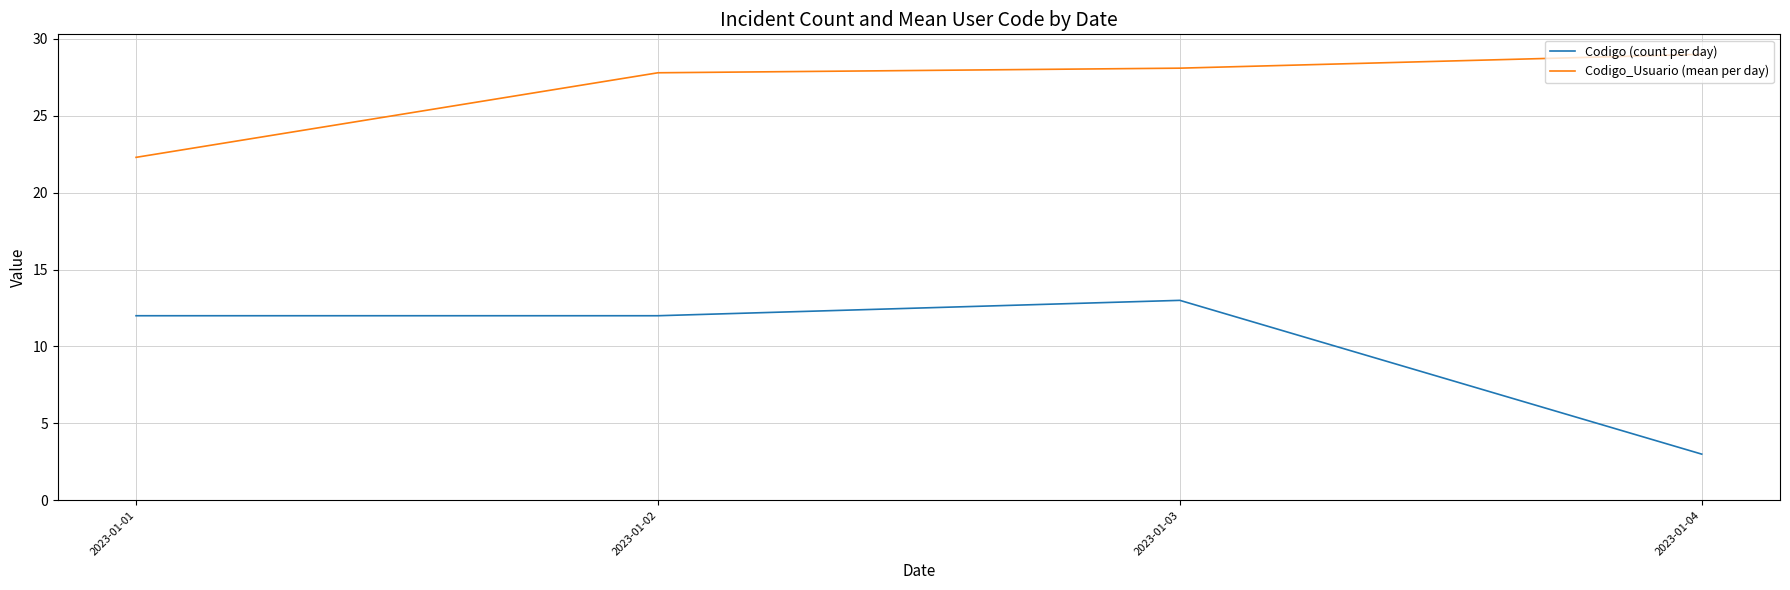

What is the minimum value for Codigo_Usuario (mean per day)?

22.3